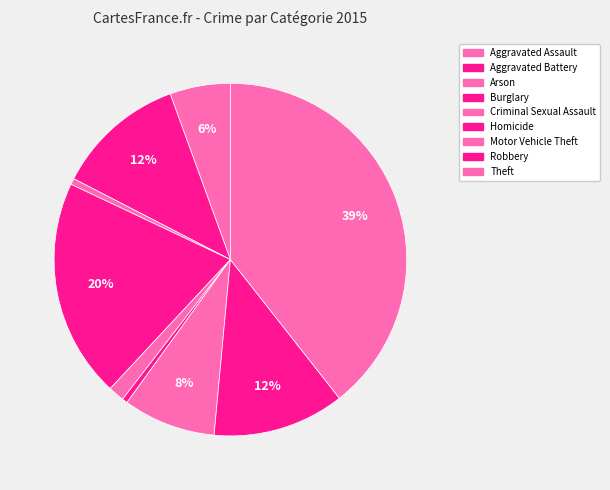

To the nearest percent, what is the difference between the Homicide and Motor Vehicle Theft slice percentages?

8%